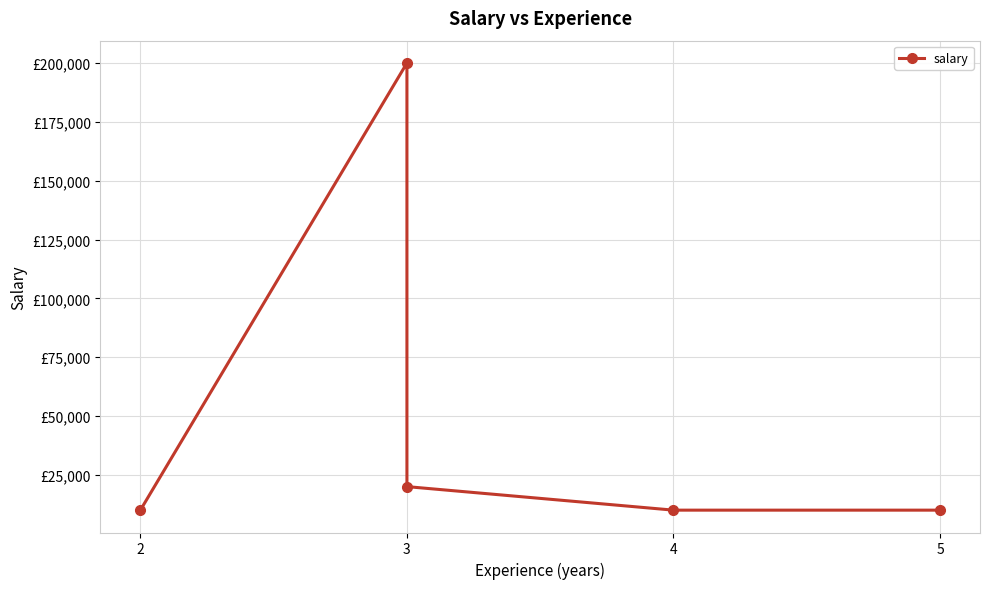

Reading right to left, transcribe all the data shown in this chart.

10000	10000	20000	200000	10000